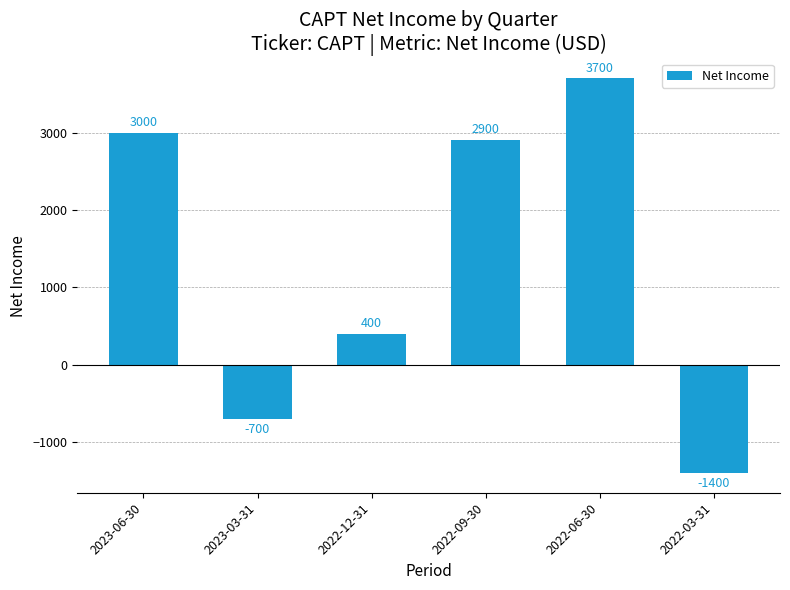

What is the value of the 4th bar from the left?

2900